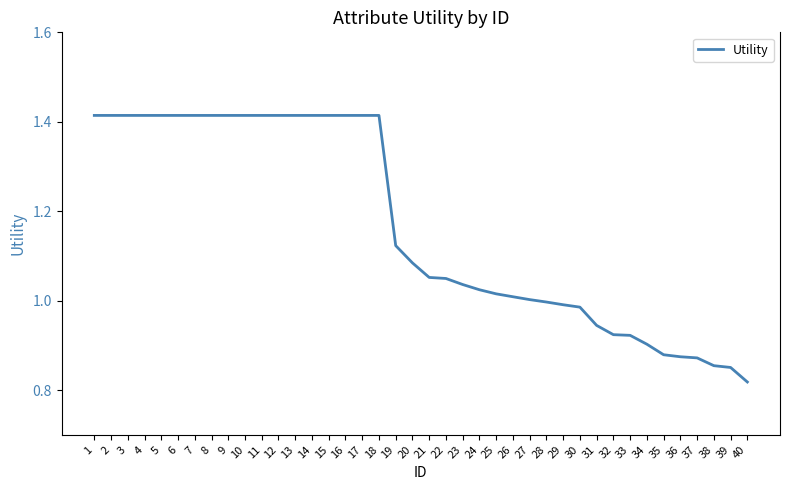

What is the change in value from 10 to 20?

-0.3